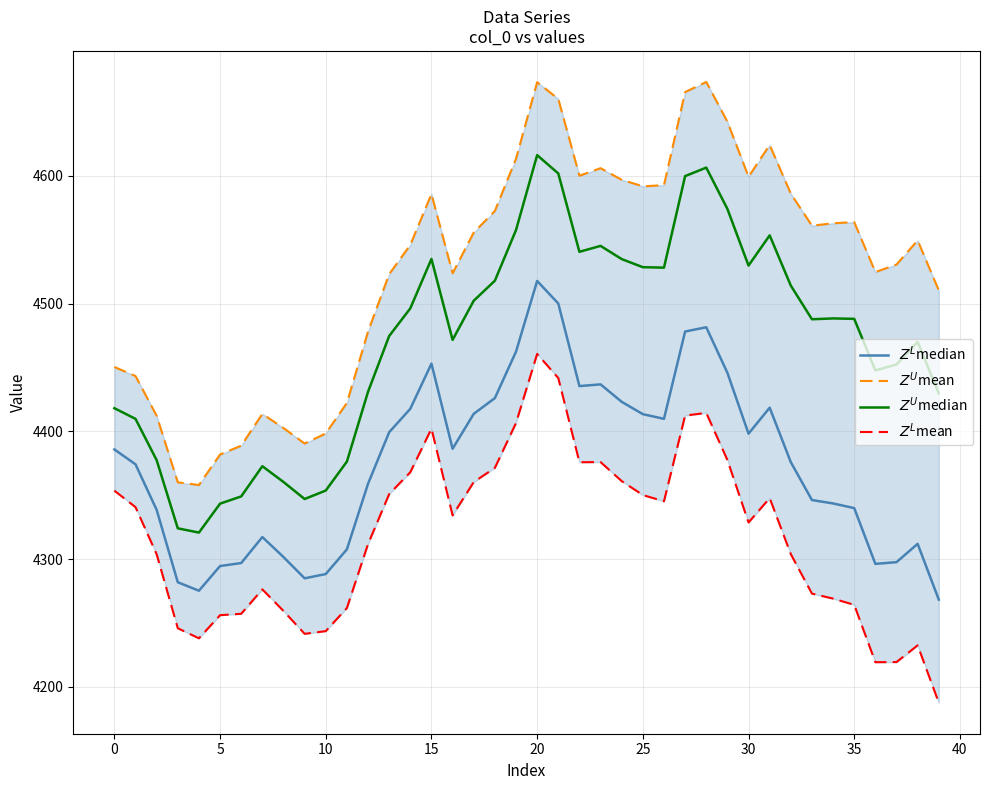

What is the label of the 8th point from the right?

32